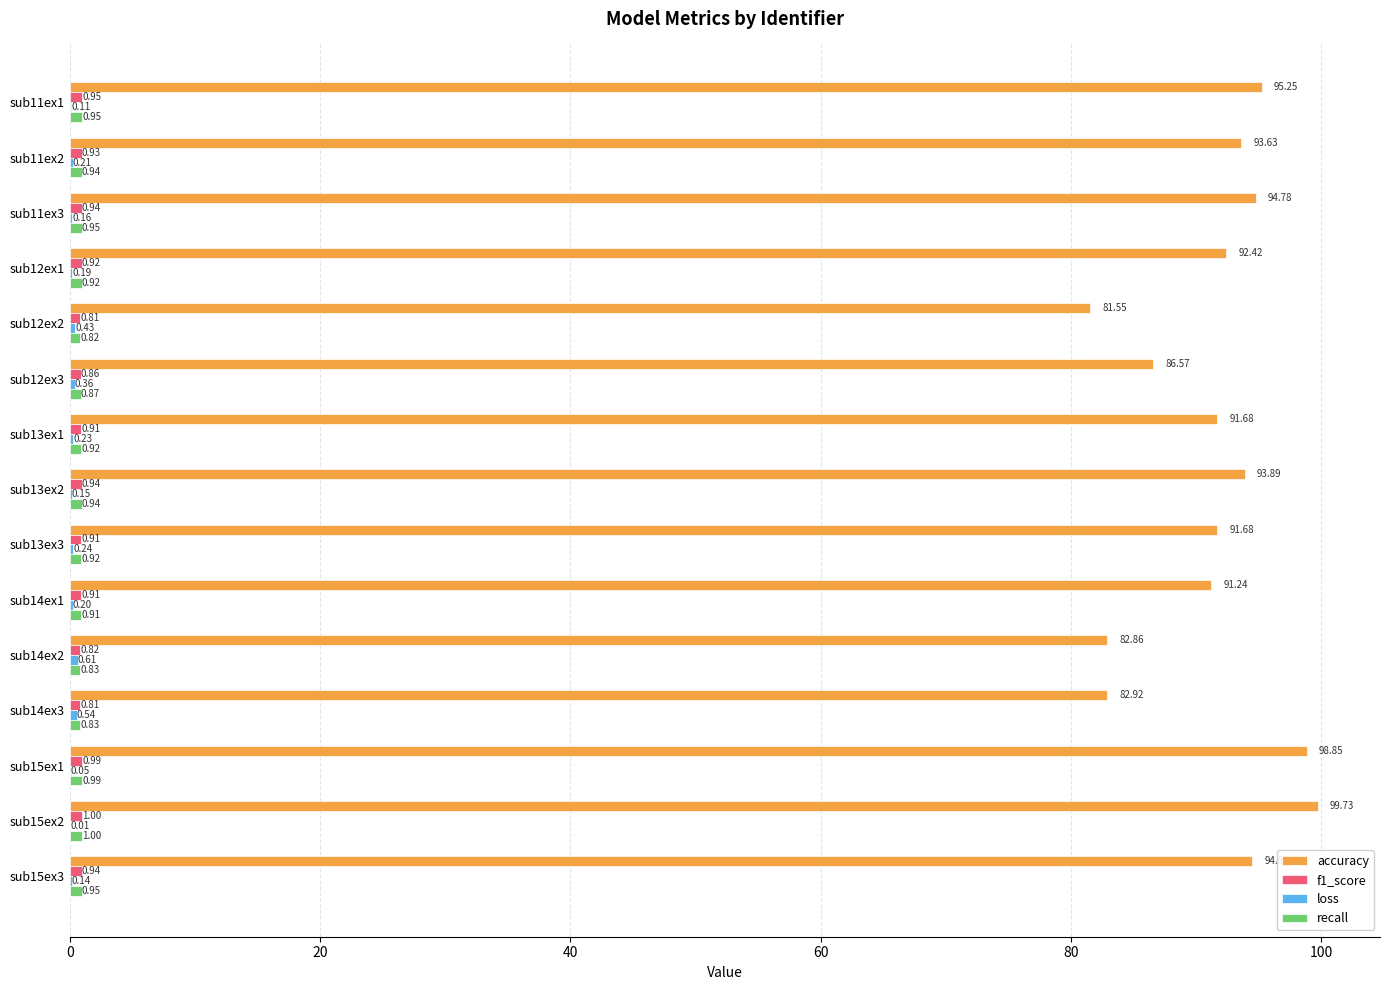

Which series changed the most between sub13ex1 and sub15ex2?

accuracy